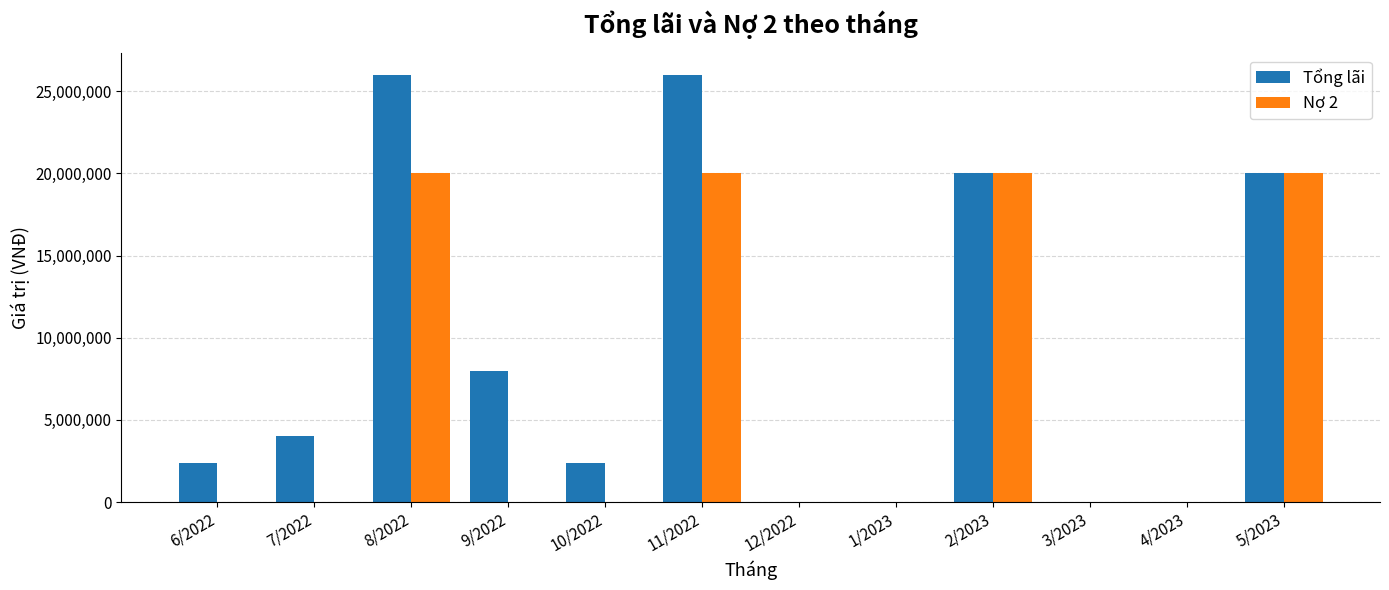

At which label is Tổng lãi closest to 13000000?

9/2022